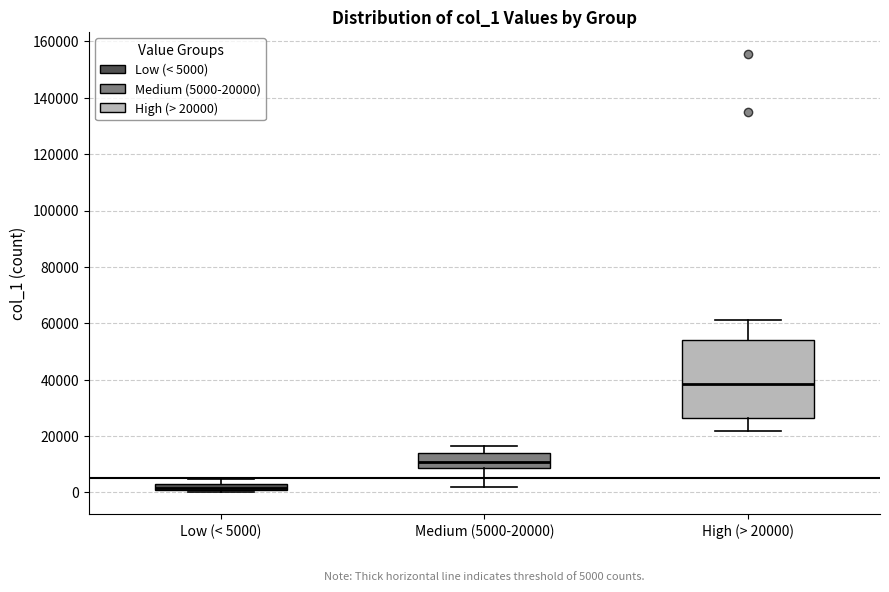

Which box's median line is the highest?

High (> 20000)